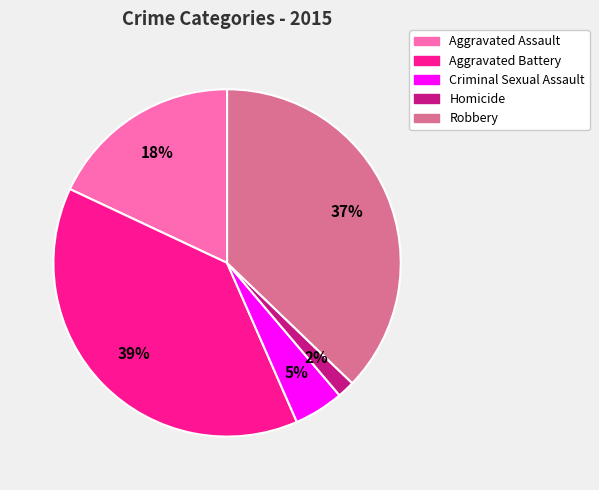

How many slices are in this pie chart?

5